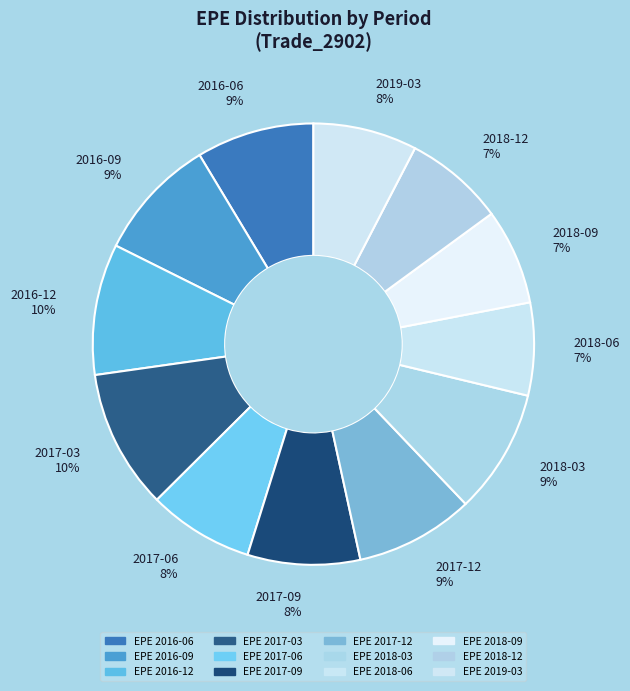

To the nearest percent, what portion does 2016-09 9% represent?

9%